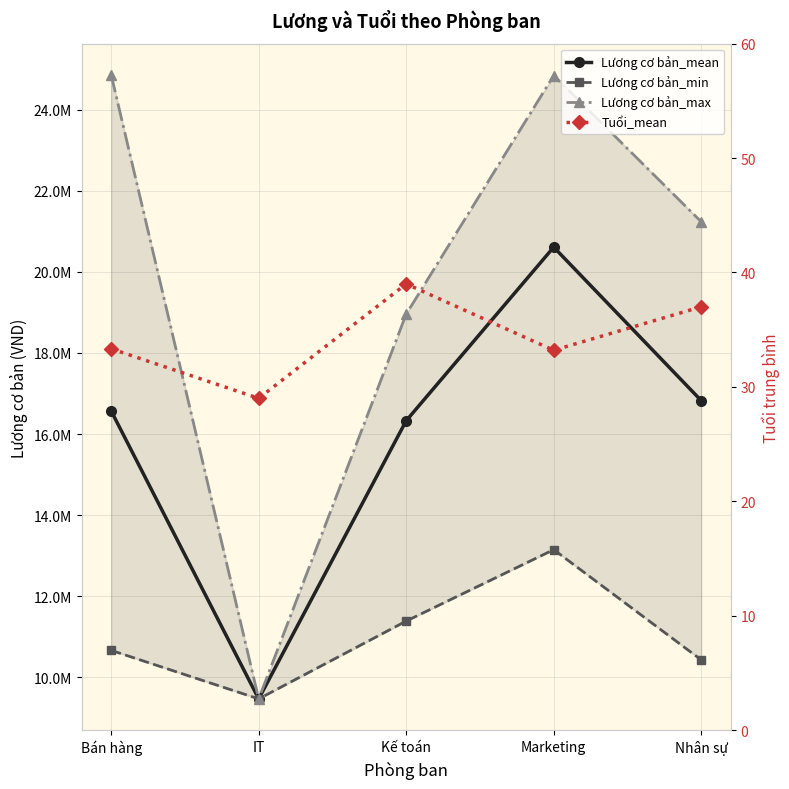

What is the value of the Tuổi_mean point at the 1st from the left?

33.3